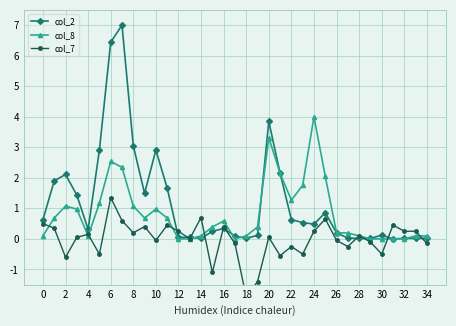

What is the highest value of the col_8 series?

4.0